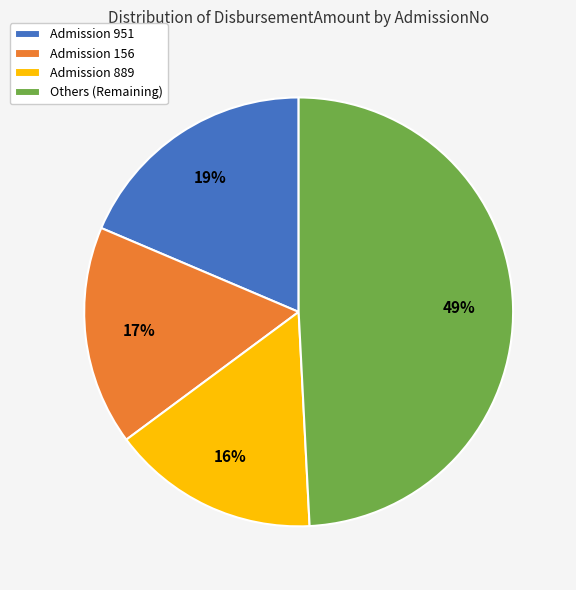

Count the number of slices in the pie.

4